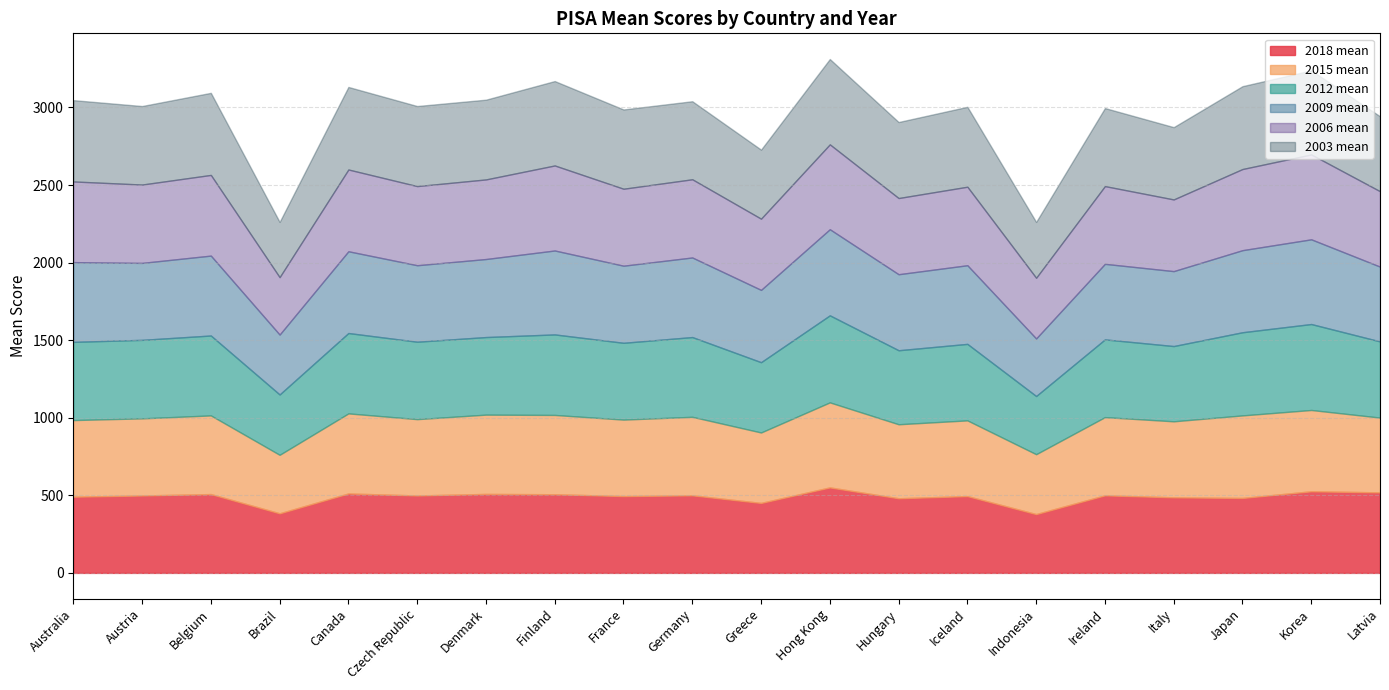

What are all the series names shown in the legend?

2018 mean, 2015 mean, 2012 mean, 2009 mean, 2006 mean, 2003 mean